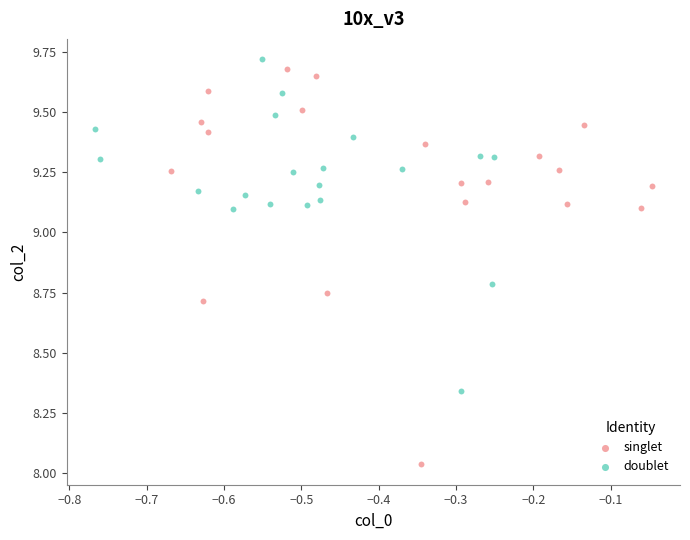

What are all the series names shown in the legend?

singlet, doublet